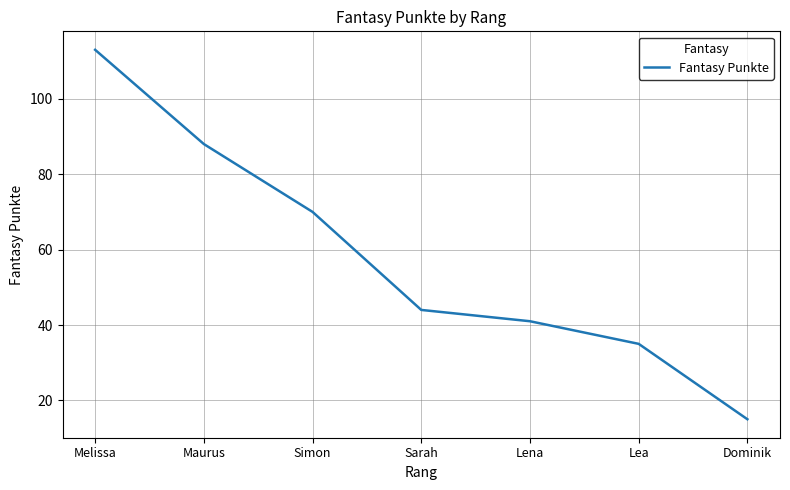

What is the ratio of the value at Simon to the value at Sarah?

1.6